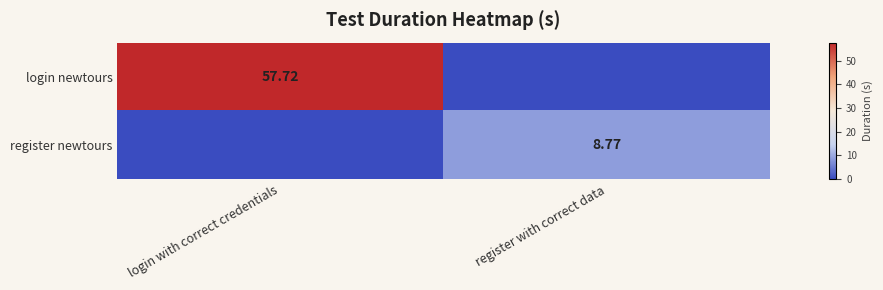

At which category does the chart reach its peak across all series?

login with correct credentials